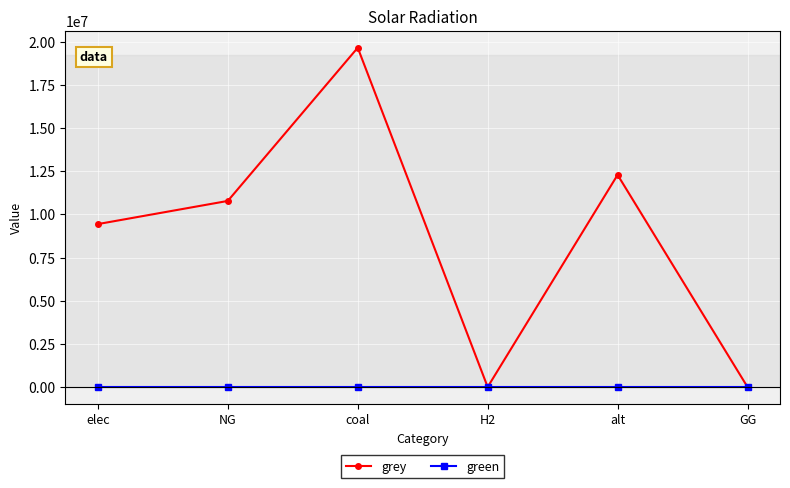

The value of green at coal is 0.0. True or false?

True